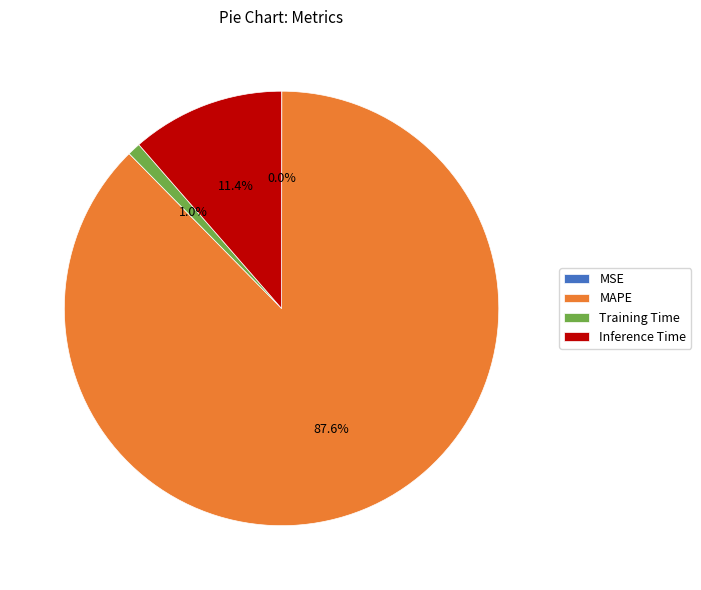

Is there any slice that represents more than half of the pie?

Yes